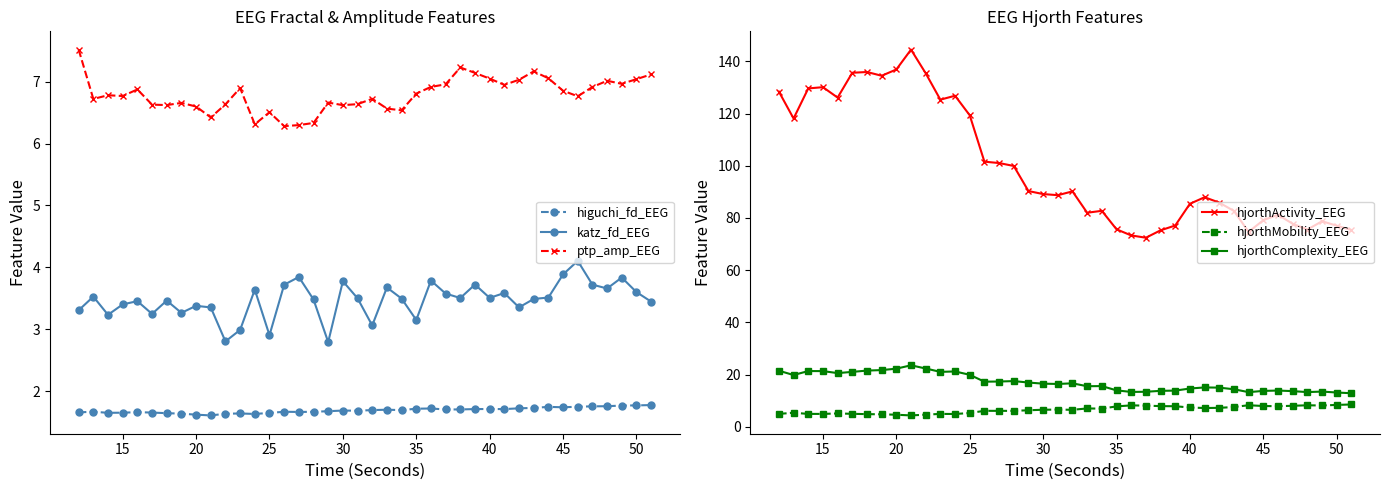

What is the minimum value for ptp_amp_EEG?

6.3